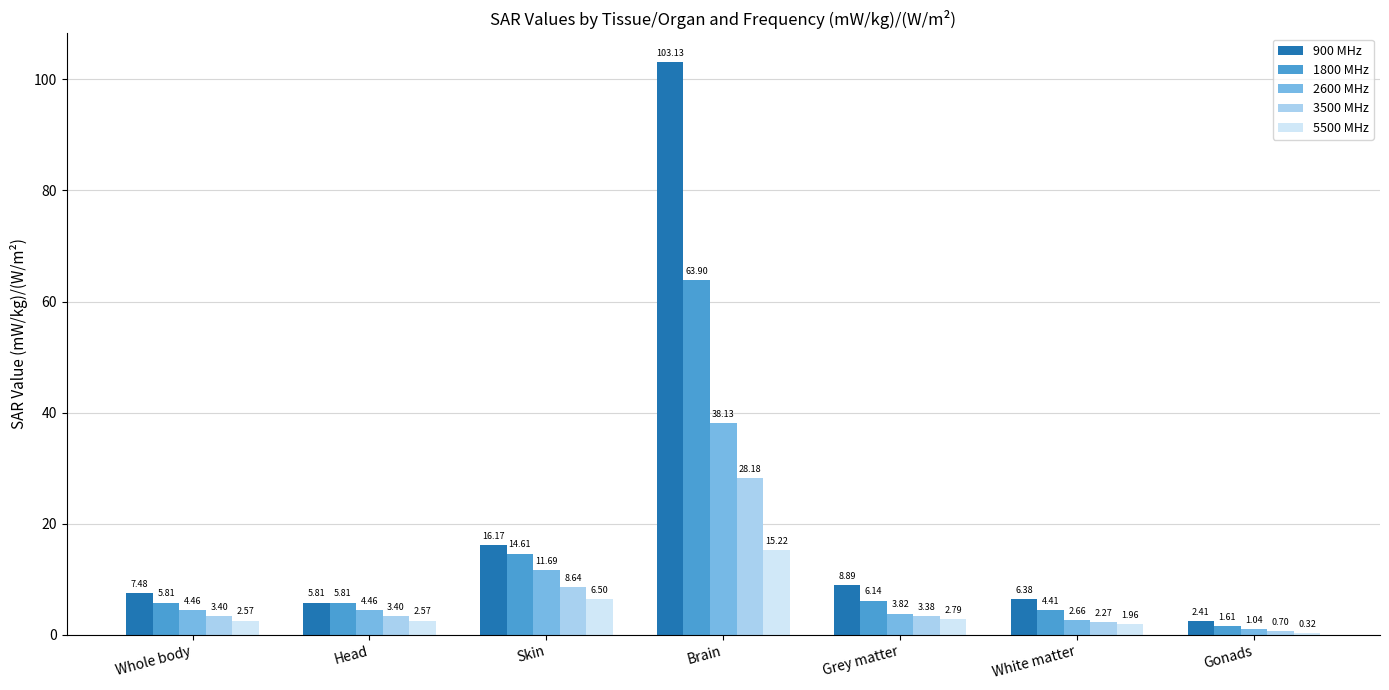

At which label does 5500 MHz first exceed 2?

Whole body